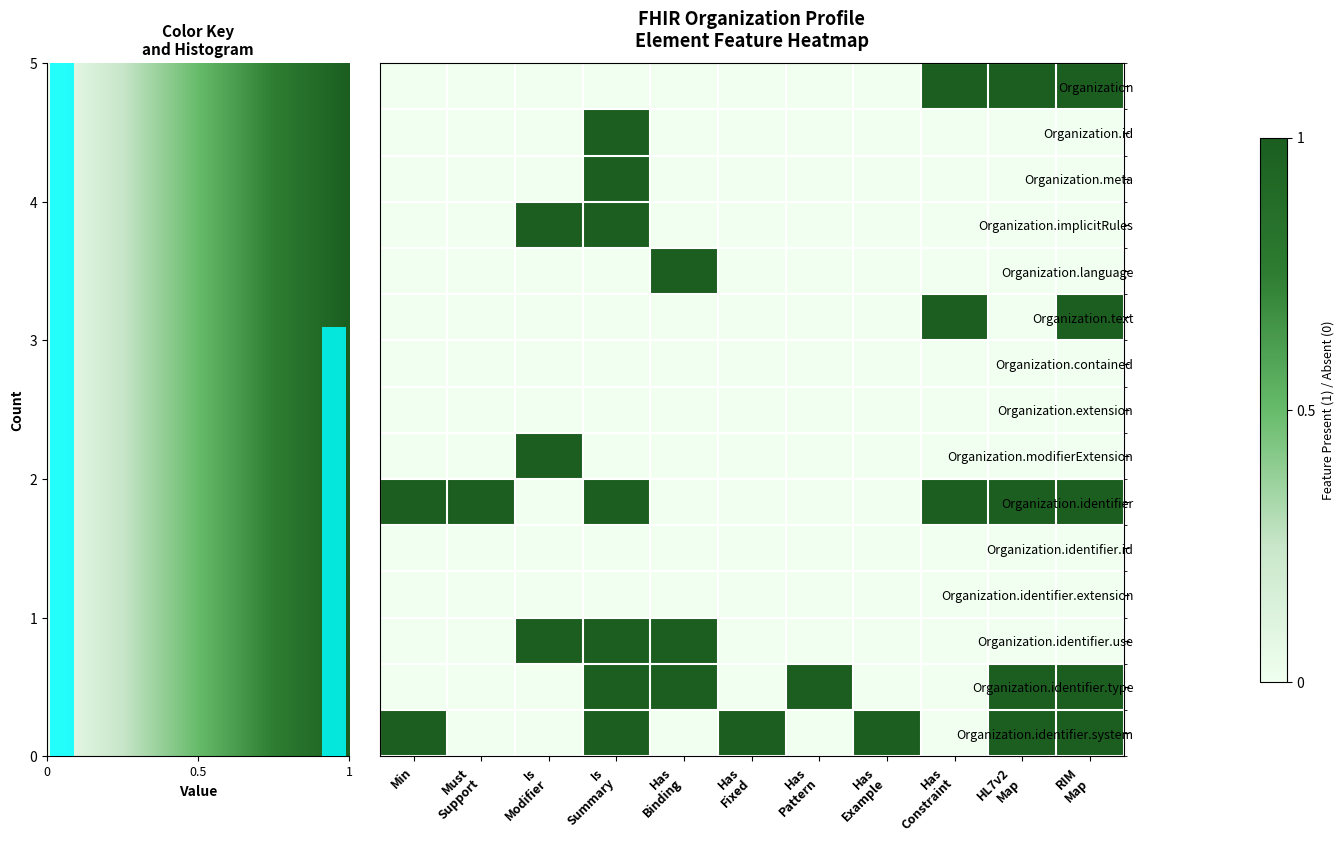

True or false: Organization.identifier.system has a value of 1 at Min.

True